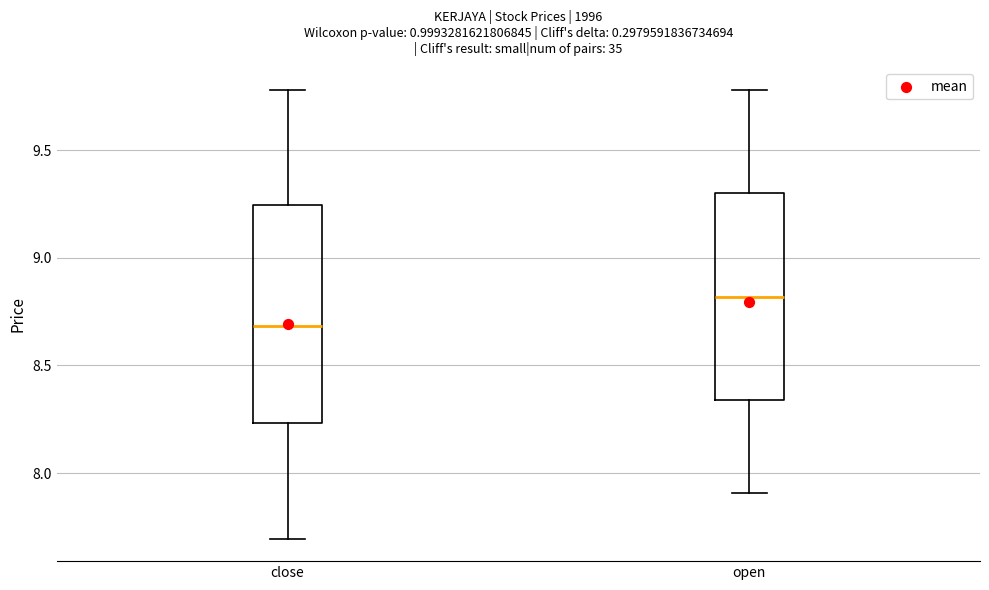

Where is the lower edge of the box for open on the y-axis? The values are not printed on the chart, so give them approximately, as read against the axis.

8.35